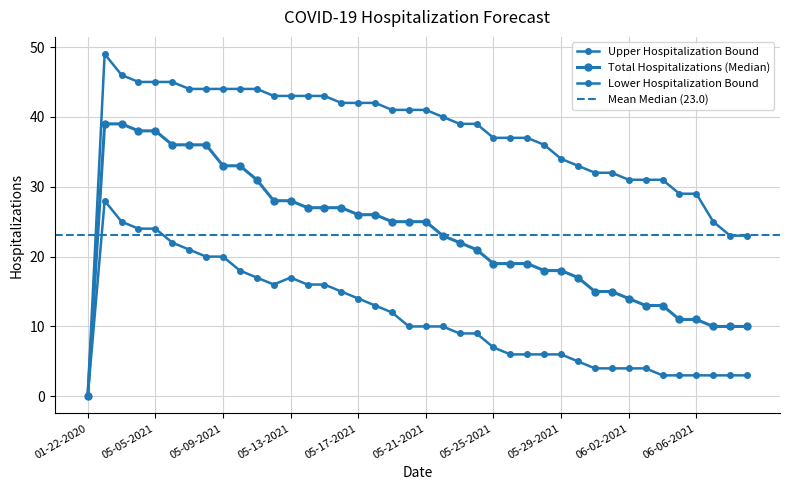

True or false: Lower Hospitalization Bound and Upper Hospitalization Bound intersect in this chart.

False